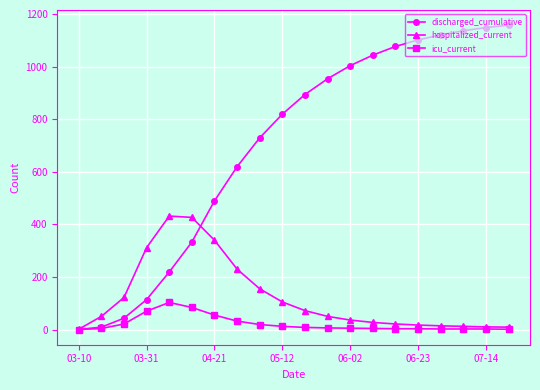

What is the sum of all hospitalized_current values?

2442